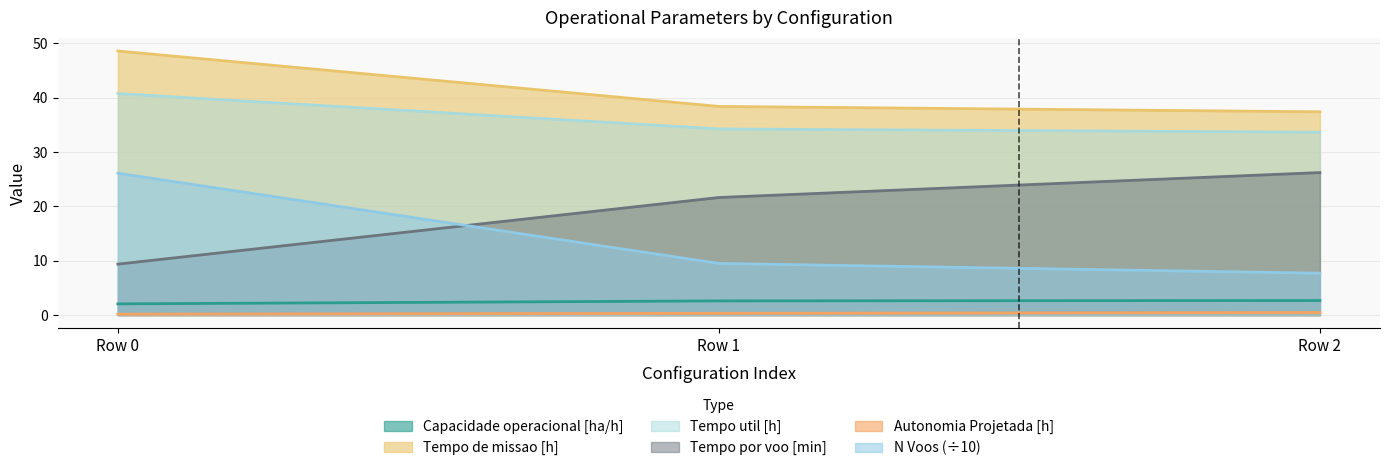

Rank the series at Row 2 from lowest to highest value.

Autonomia Projetada [h], Capacidade operacional [ha/h], N Voos (÷10), Tempo por voo [min], Tempo util [h], Tempo de missao [h]